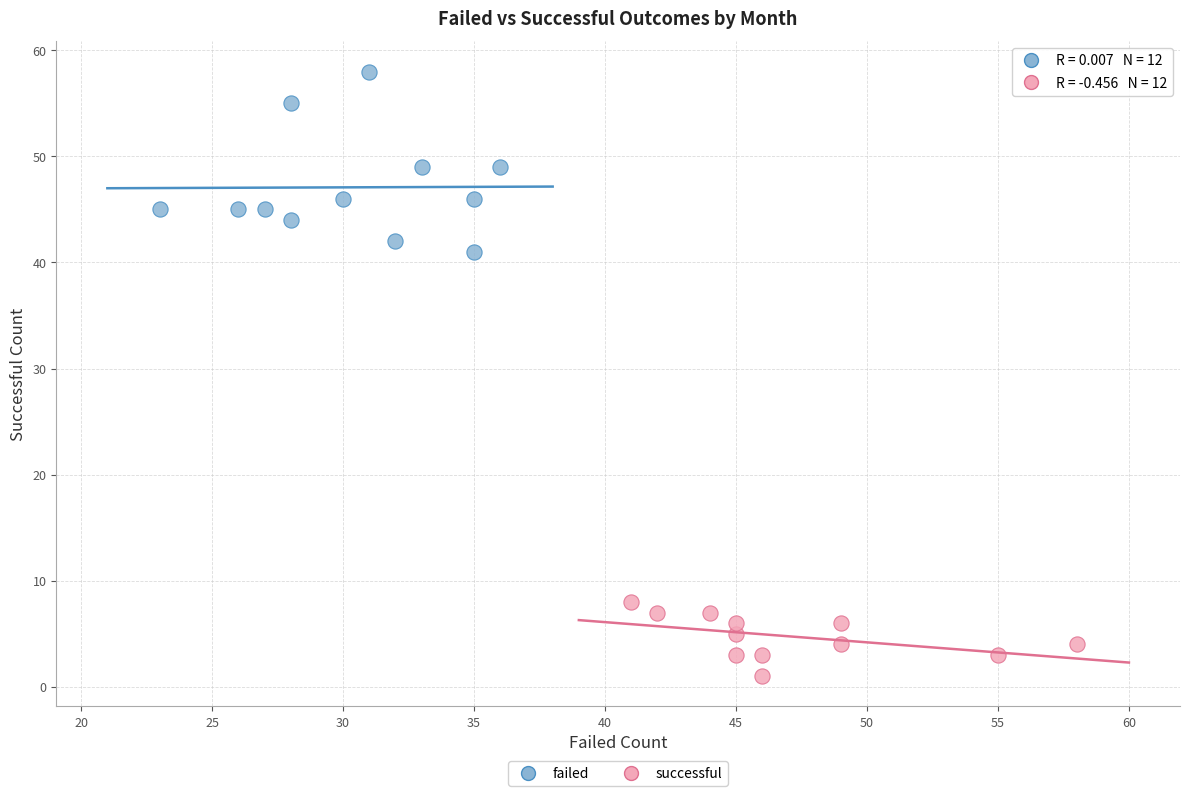

Which series reaches the minimum Y coordinate?

successful